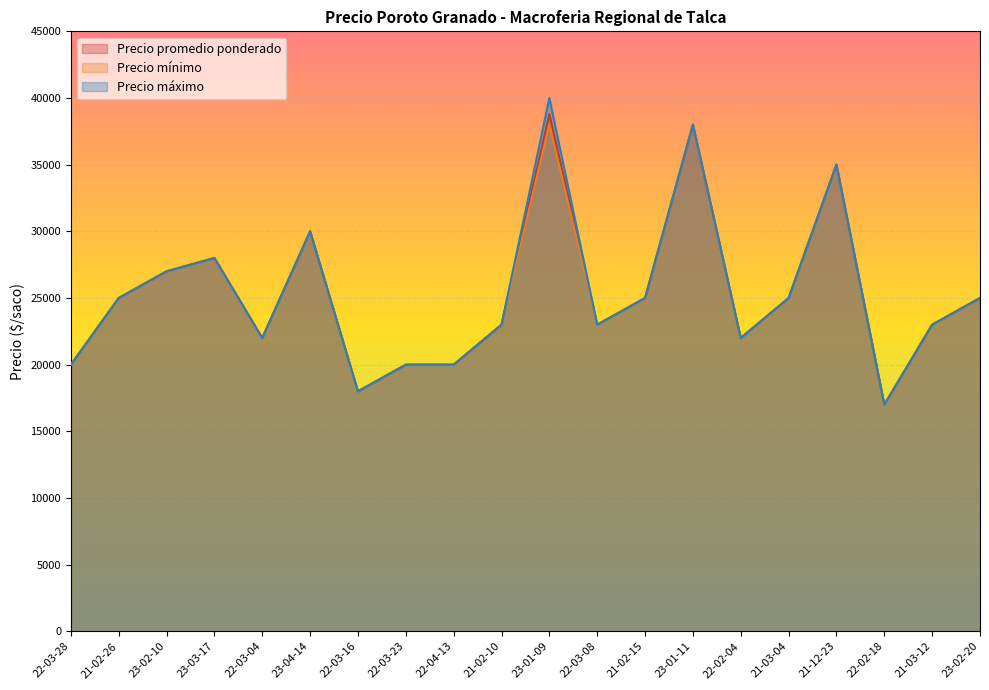

Which series has the largest range (max minus min)?

Precio máximo